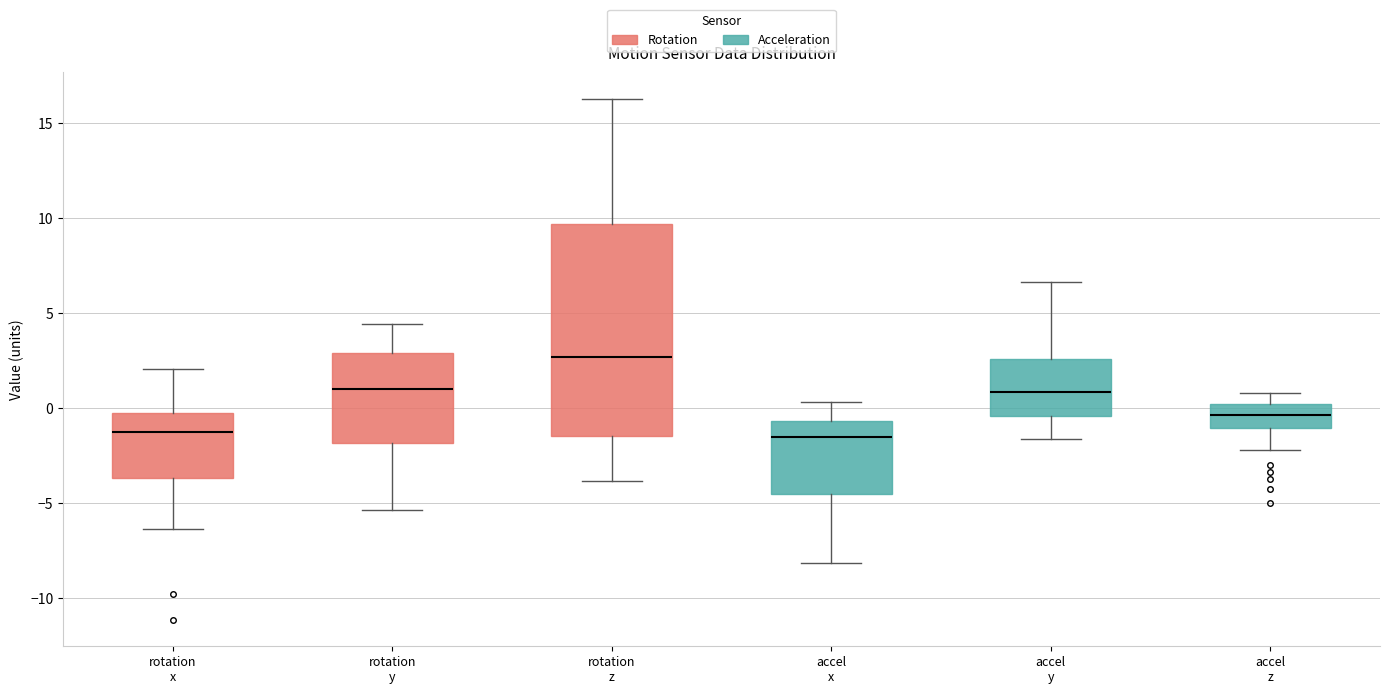

Where does the upper whisker of the box for accel y end on the y-axis? The values are not printed on the chart, so give them approximately, as read against the axis.

6.5